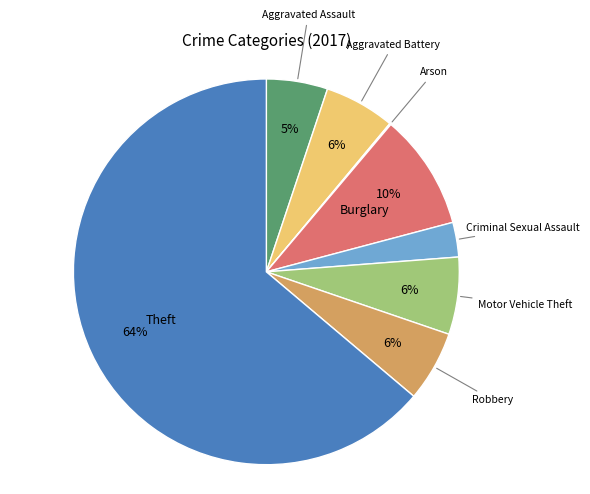

To the nearest percent, what is the difference between the largest and smallest slice percentages?

64%